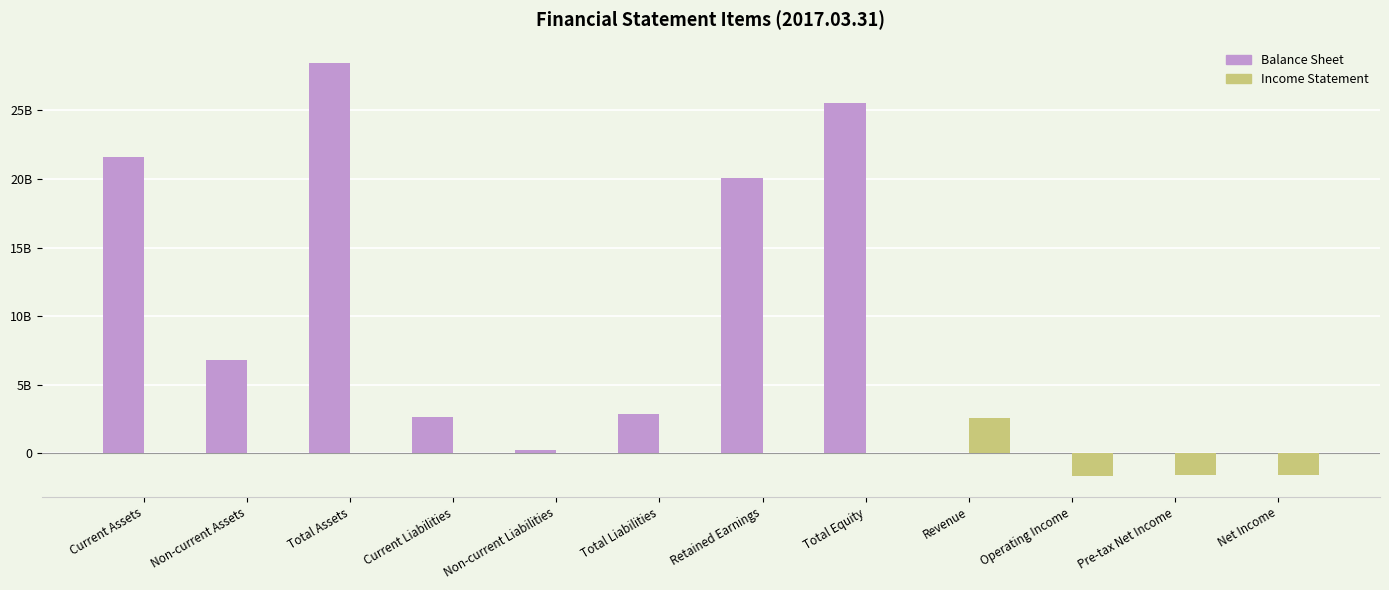

What is the difference between the highest and lowest values at Retained Earnings?

20061963188